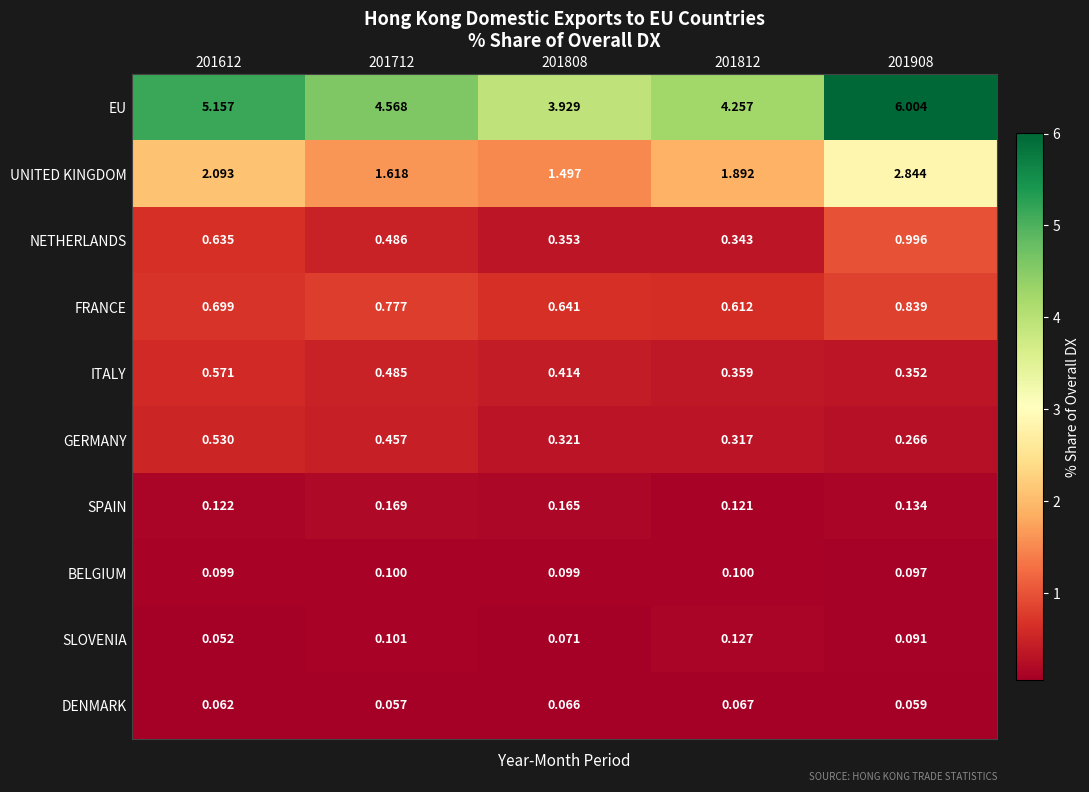

At 201808, list the series in order from smallest to largest.

DENMARK, SLOVENIA, BELGIUM, SPAIN, GERMANY, NETHERLANDS, ITALY, FRANCE, UNITED KINGDOM, EU